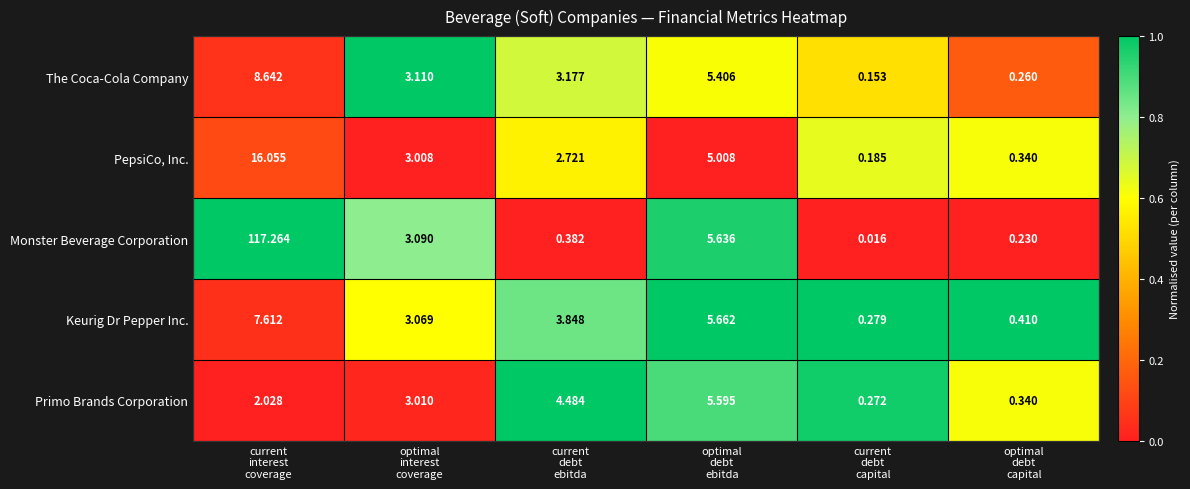

Between current
interest
coverage and optimal
interest
coverage, which series saw the biggest shift?

Monster Beverage Corporation